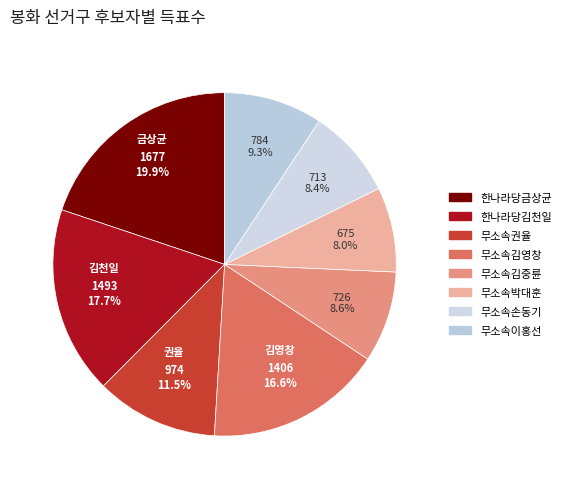

True or false: 무소속박대훈 accounts for 1% of the total.

False